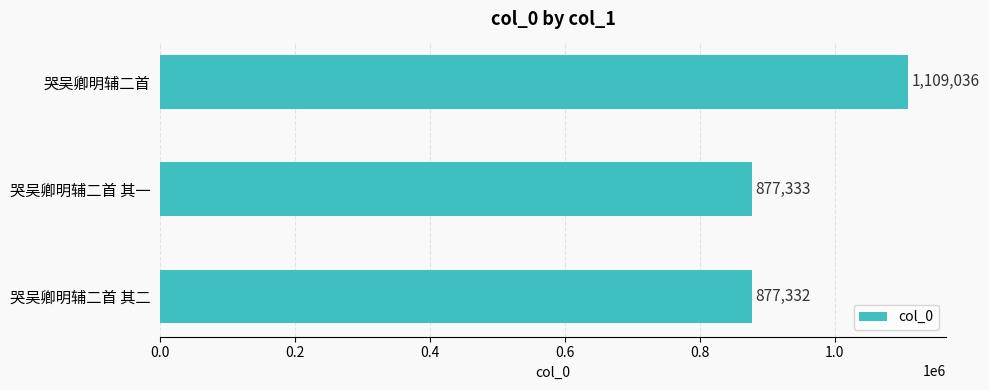

List the labels in order of value, largest first.

哭吴卿明辅二首, 哭吴卿明辅二首 其一, 哭吴卿明辅二首 其二